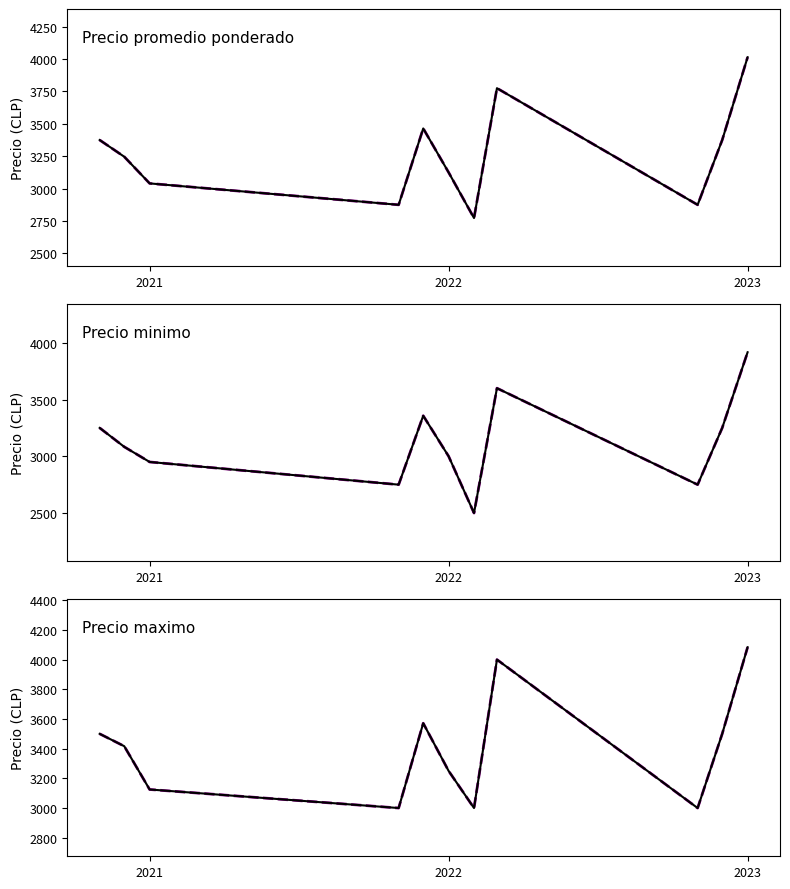

In Precio minimo (dashed), how many points are lower than both neighbors (excluding endpoints)?

3